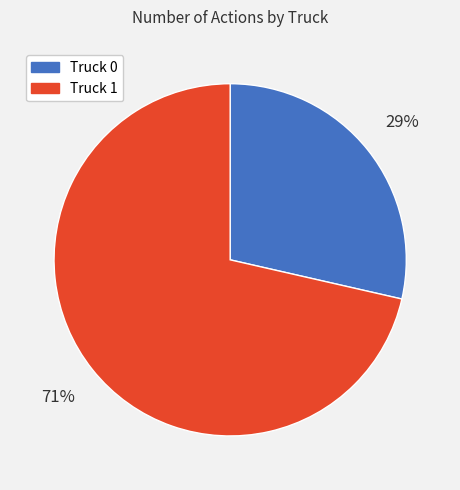

True or false: Truck 1 accounts for 71% of the total.

True